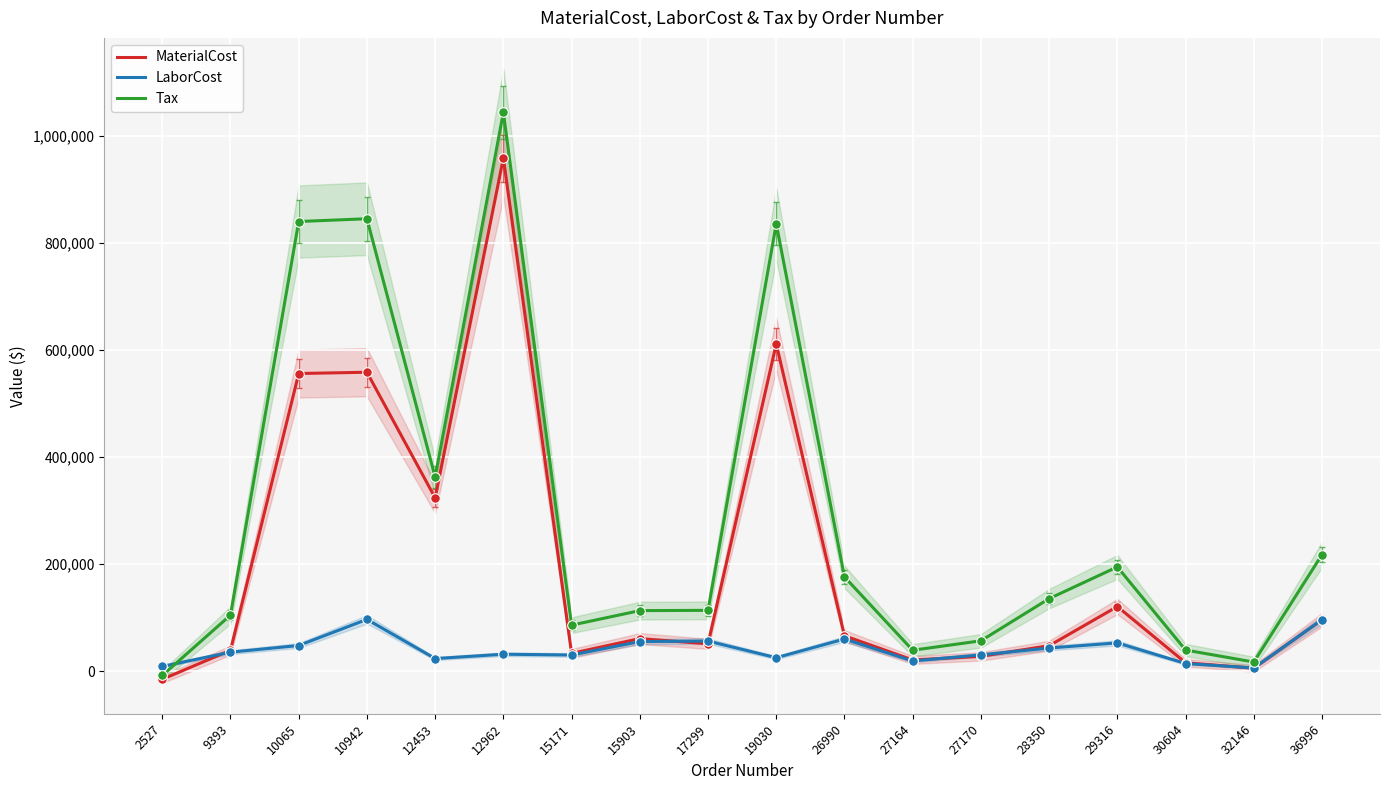

Which series has the largest total across all categories?

Tax